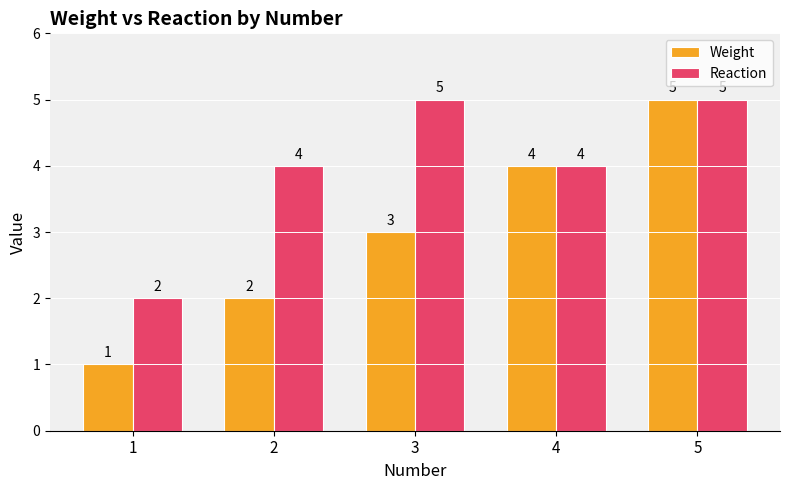

Which series changed the most between 2 and 4?

Weight